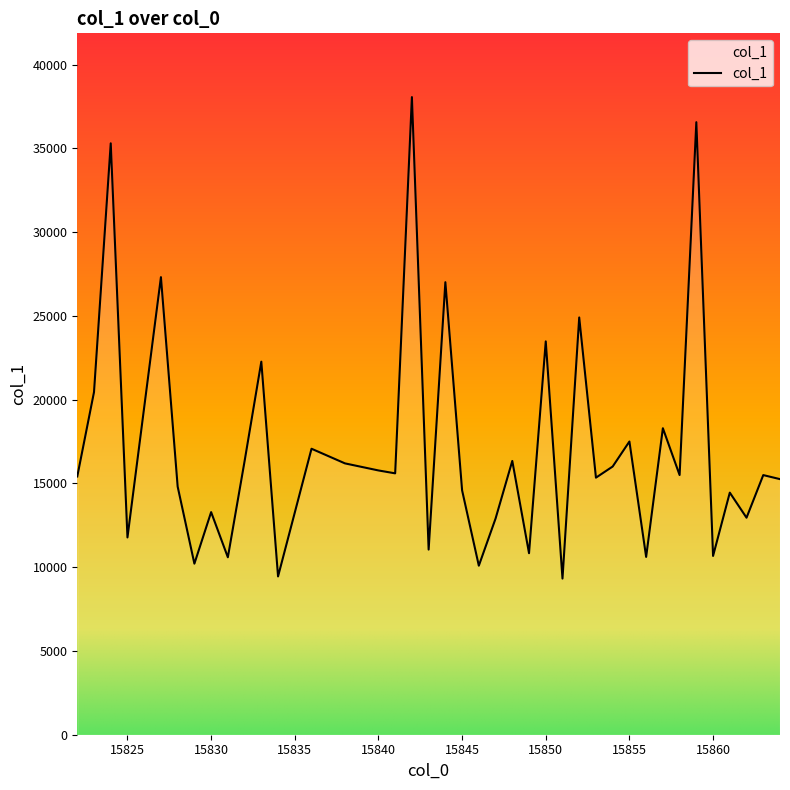

What is the minimum value shown in the chart?

9319.9